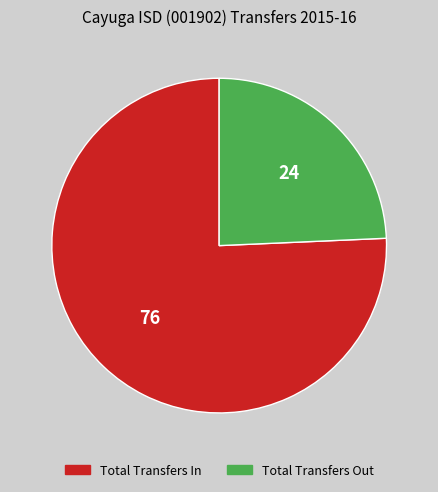

Do Total Transfers Out and Total Transfers In together represent more than half of the pie?

Yes